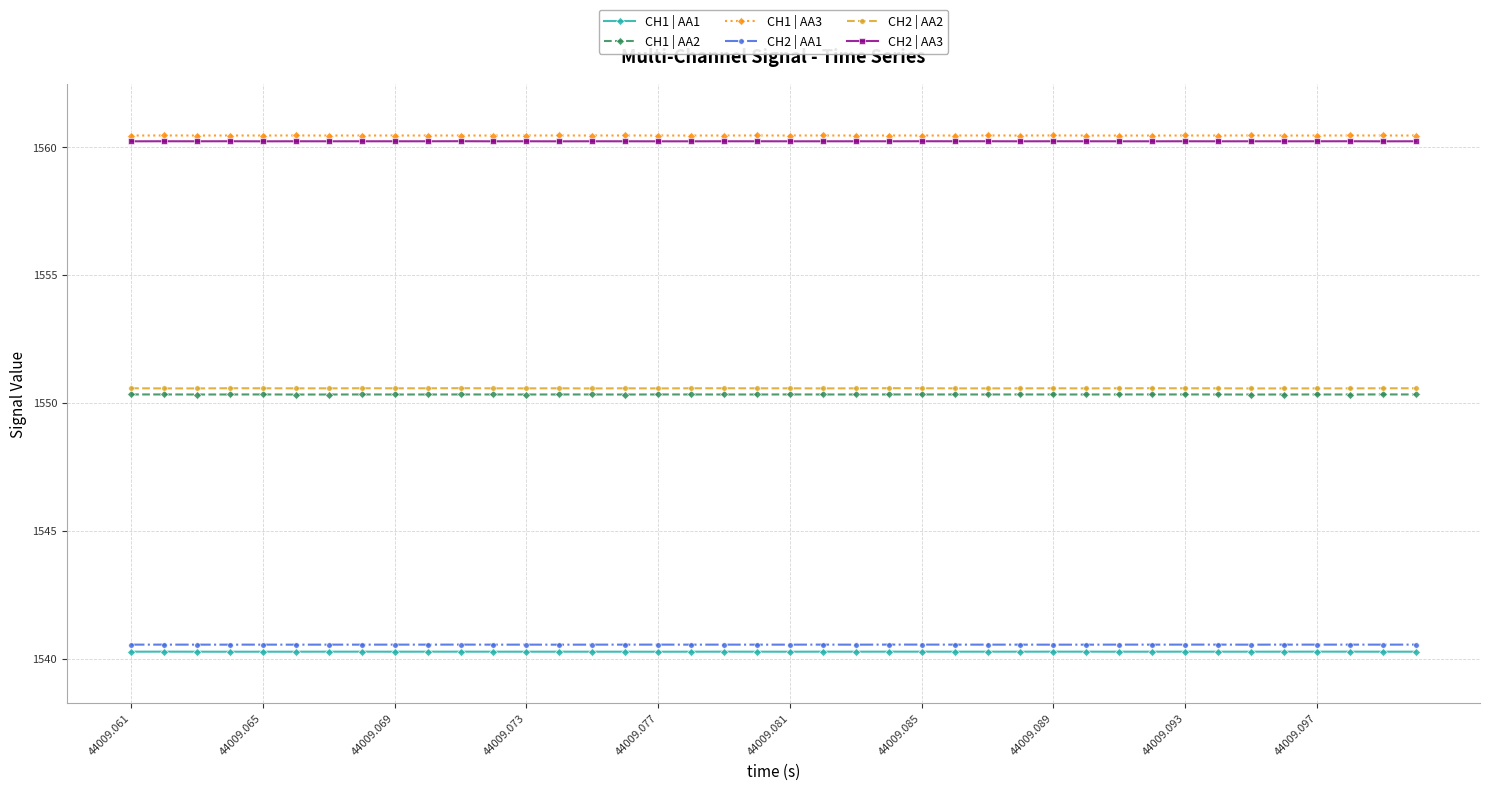

Count the number of categories in the chart.

40